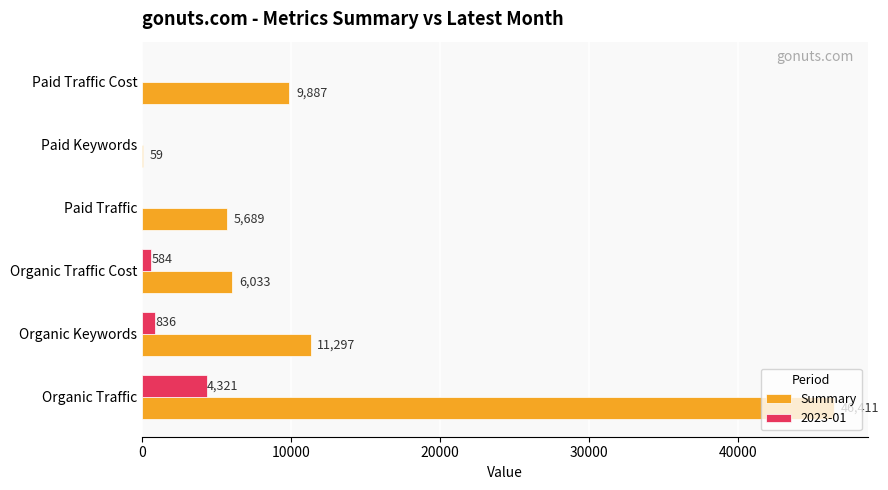

How many distinct data groups are displayed?

2